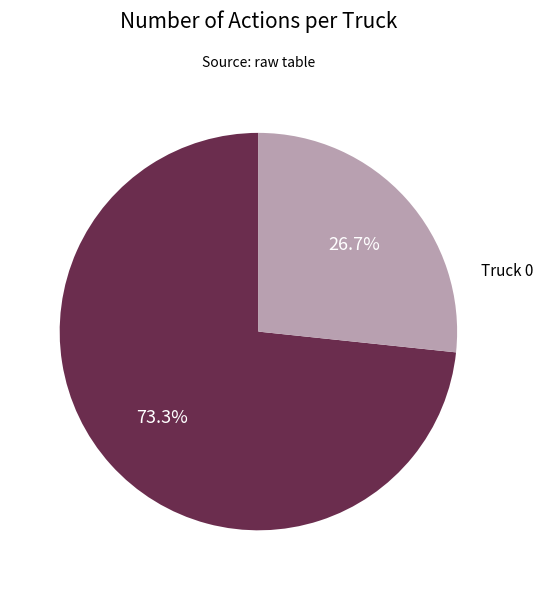

Does any single category account for the majority?

Yes